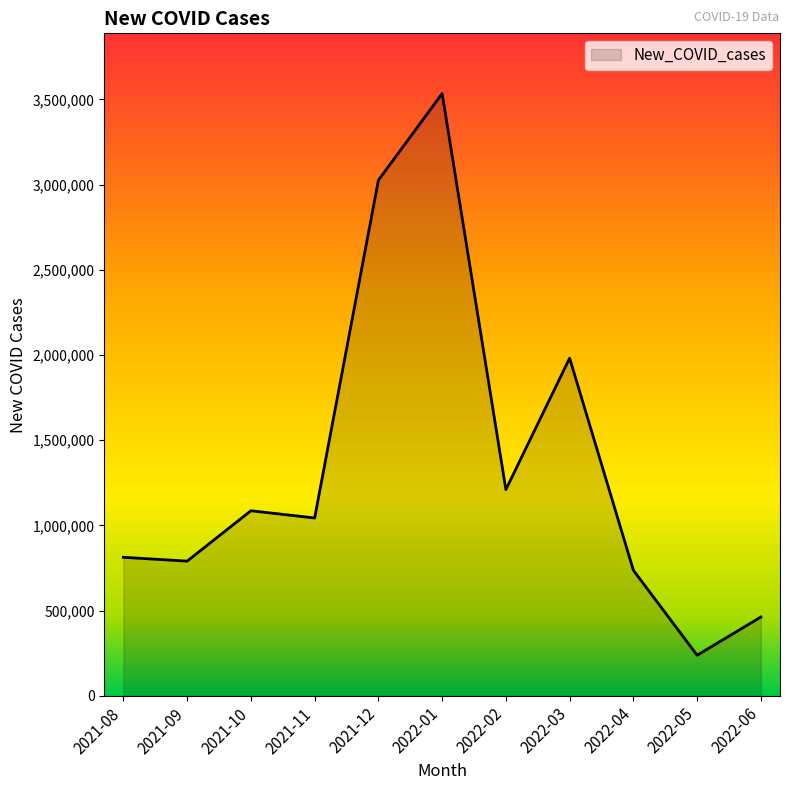

What is the difference between the values at 2021-12 and 2022-04?

2288540